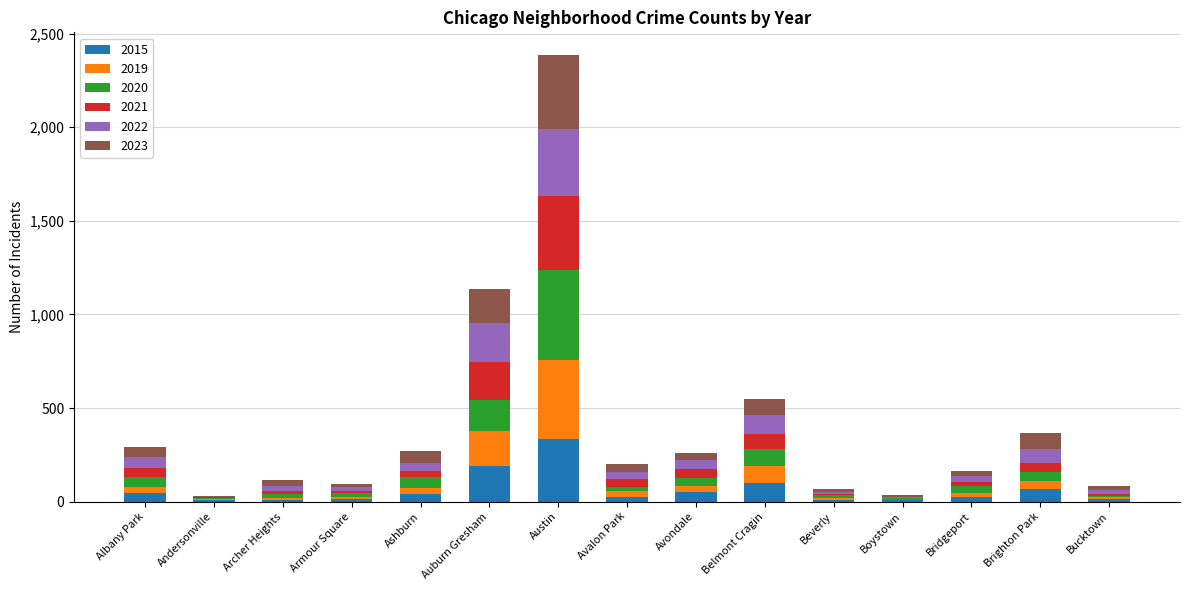

Which category has the highest value in the 2015 series?

Austin